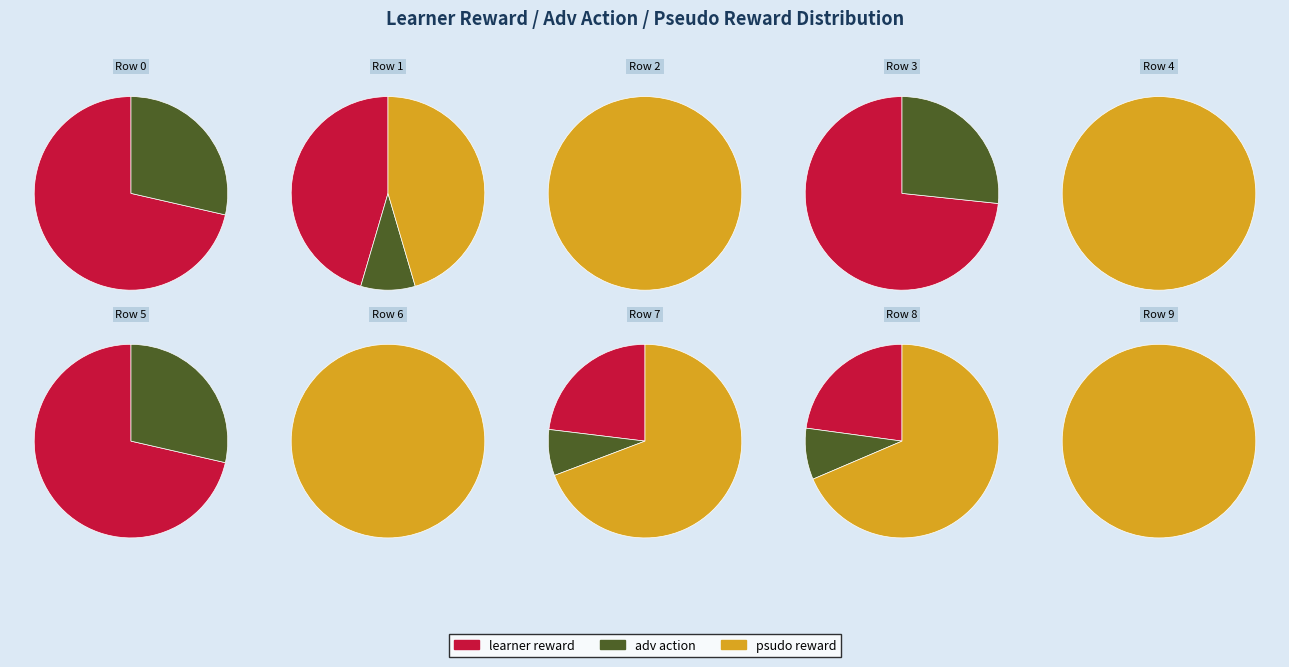

The Row 8 slice represents 1% of the pie. True or false?

False